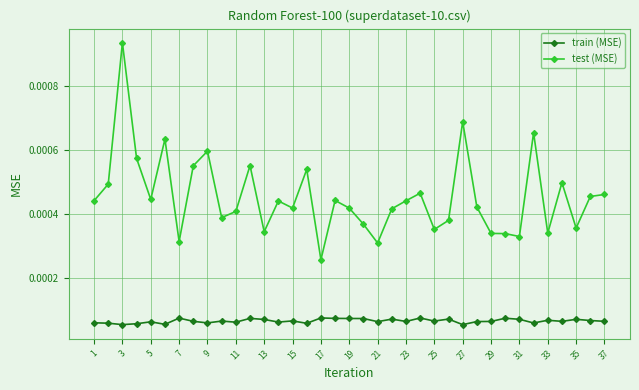

True or false: train (MSE) has more than 2 points higher than both neighbors.

True